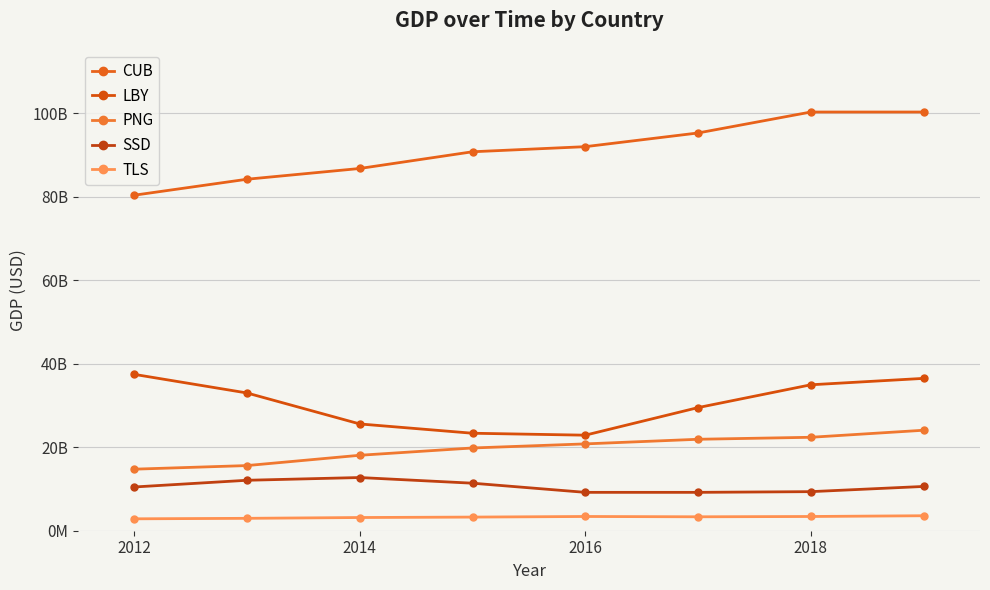

Which series has the widest spread of values?

CUB